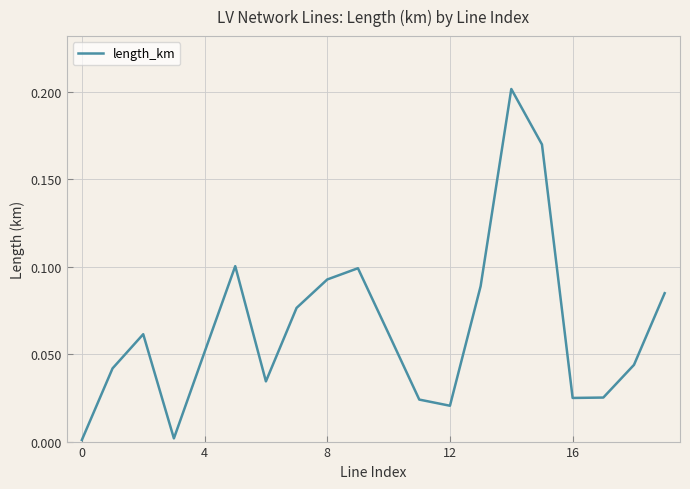

How many lines are shown in the chart?

1